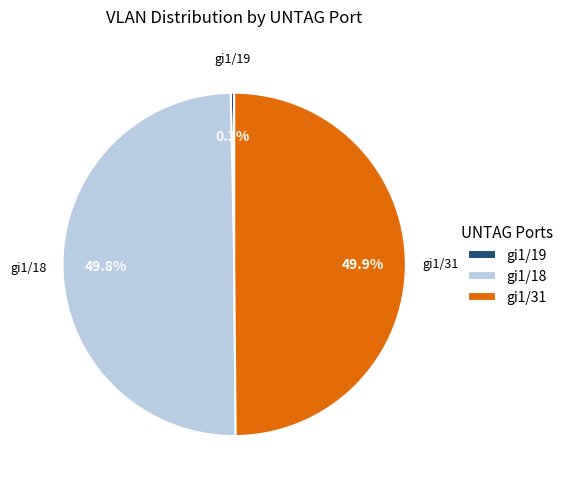

Approximately how many times larger is the value at gi1/18 compared to gi1/31?

1.0